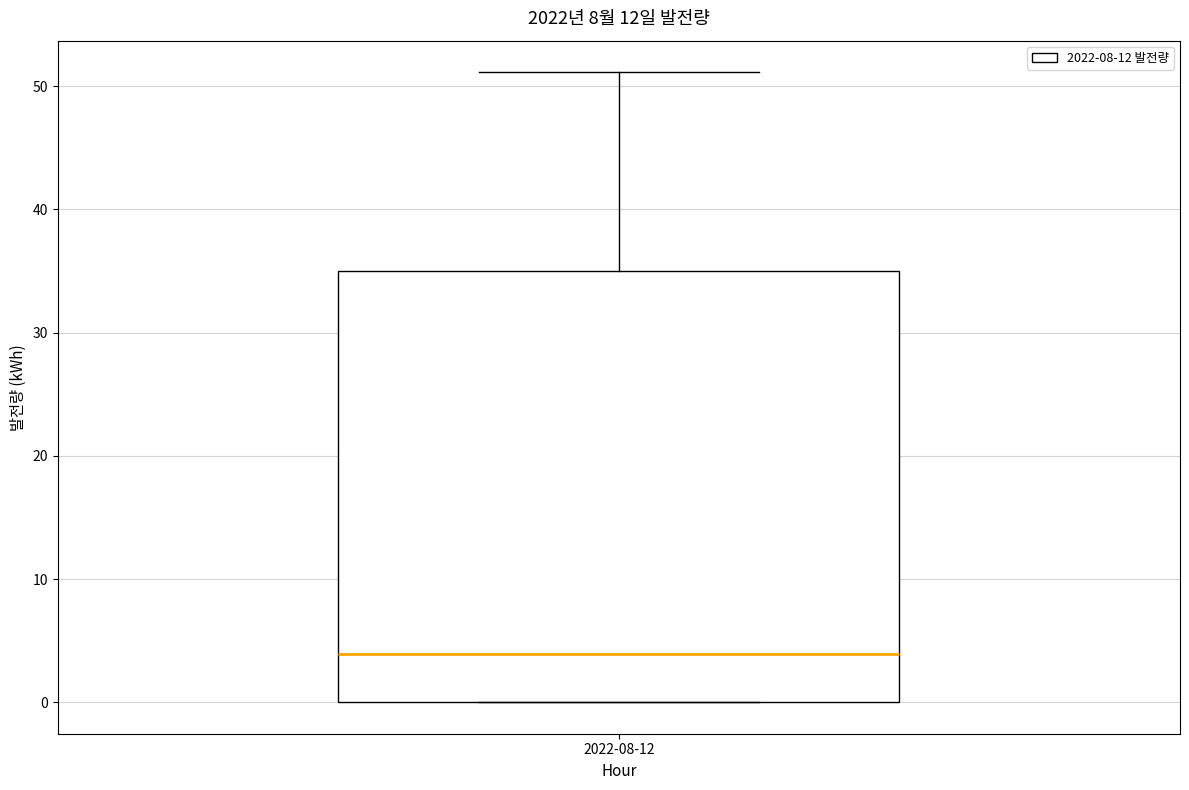

Transcribe this box plot: give where the median line is, the range the box spans, and where the two whiskers end, as read against the y-axis. The values are not printed on the chart, so give them approximately, as read against the axis.

median 4, box 0 to 35, whiskers 0 to 51